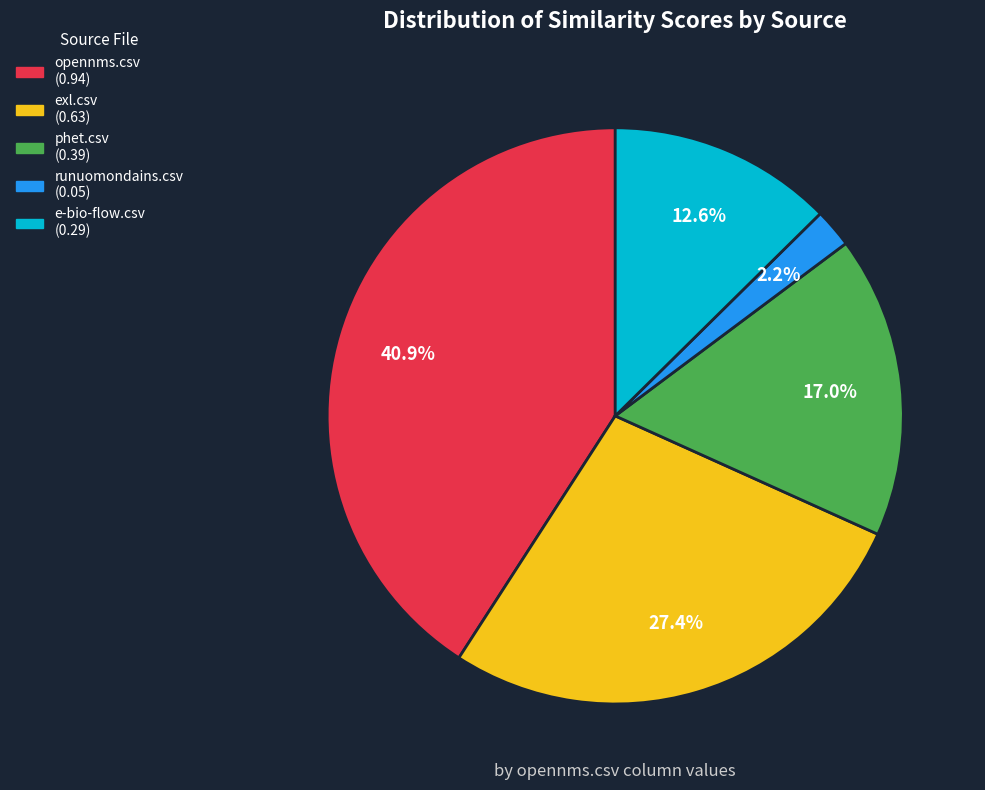

Which category has the biggest portion of the pie?

opennms.csv